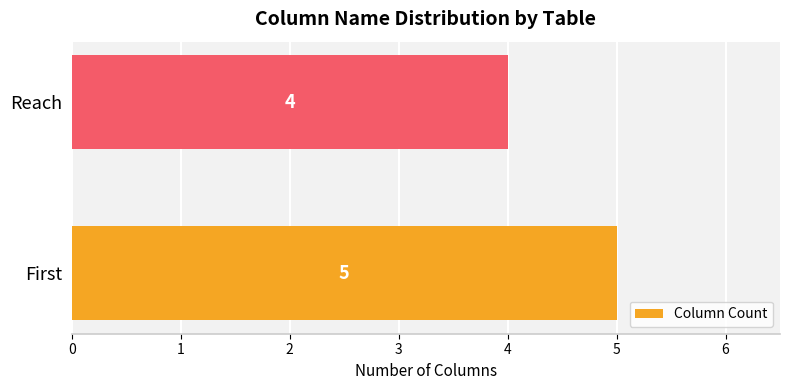

What is the maximum value shown in the chart?

5